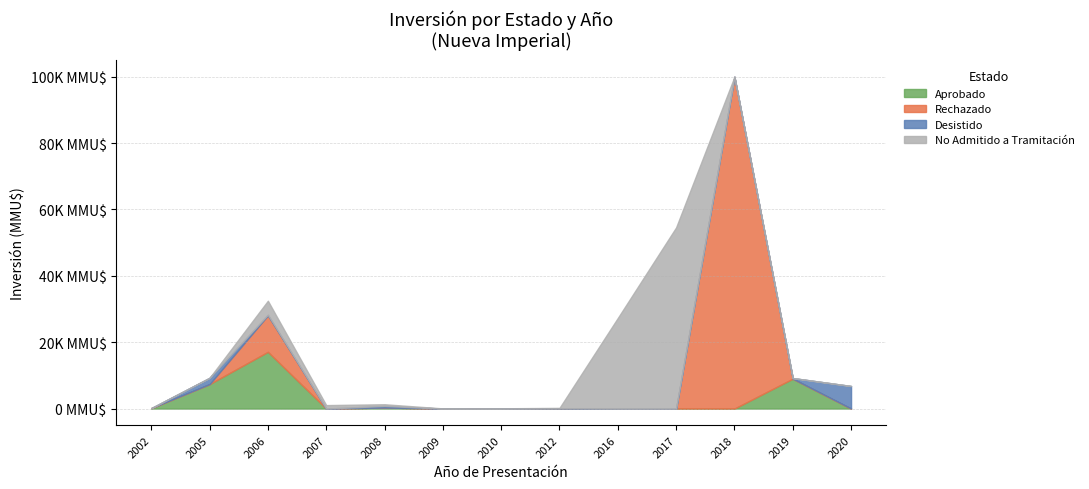

What are all the series names shown in the legend?

Aprobado, Rechazado, Desistido, No Admitido a Tramitación